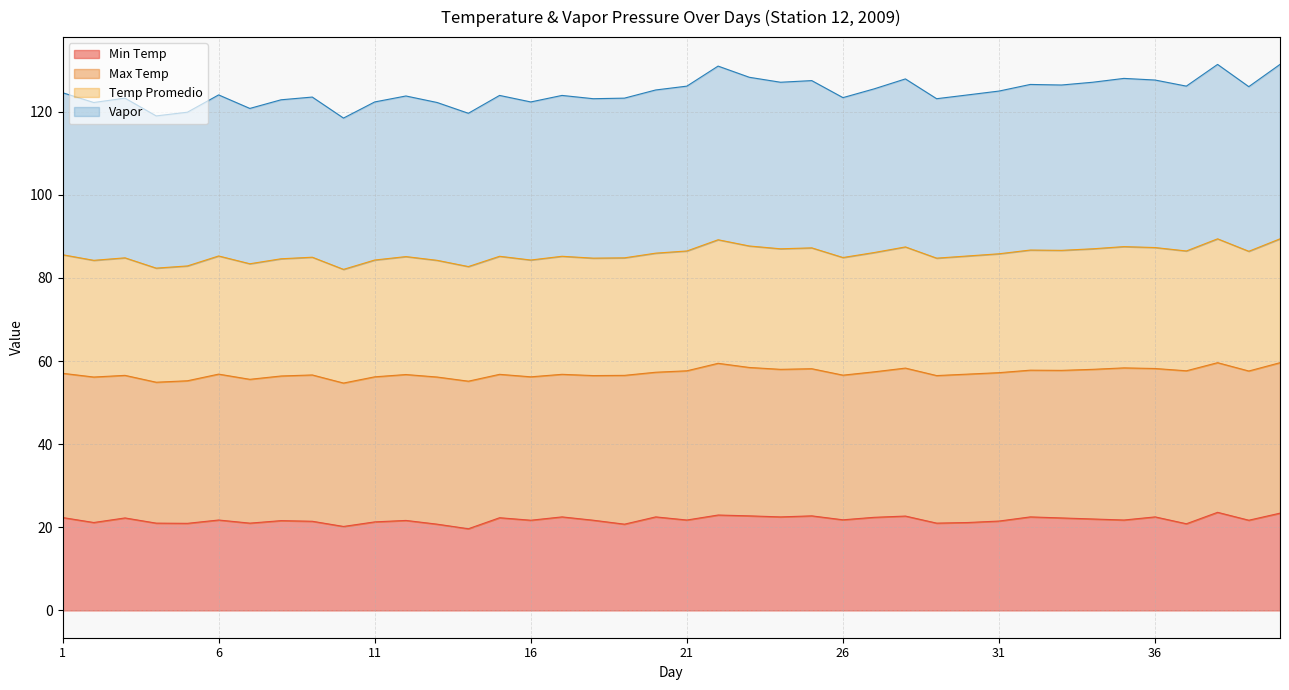

What is the highest value of the Min Temp series?

23.6